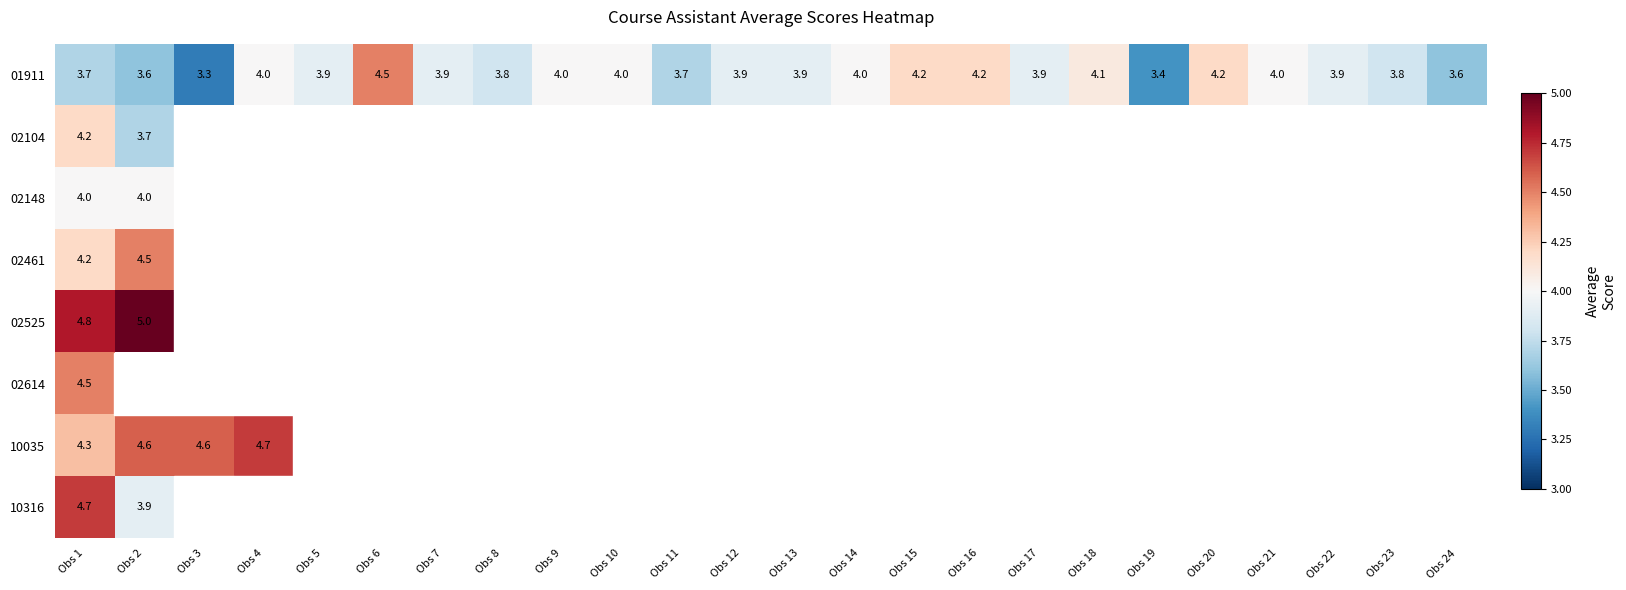

Is it true that 01911 equals 4.5 at Obs 6?

True